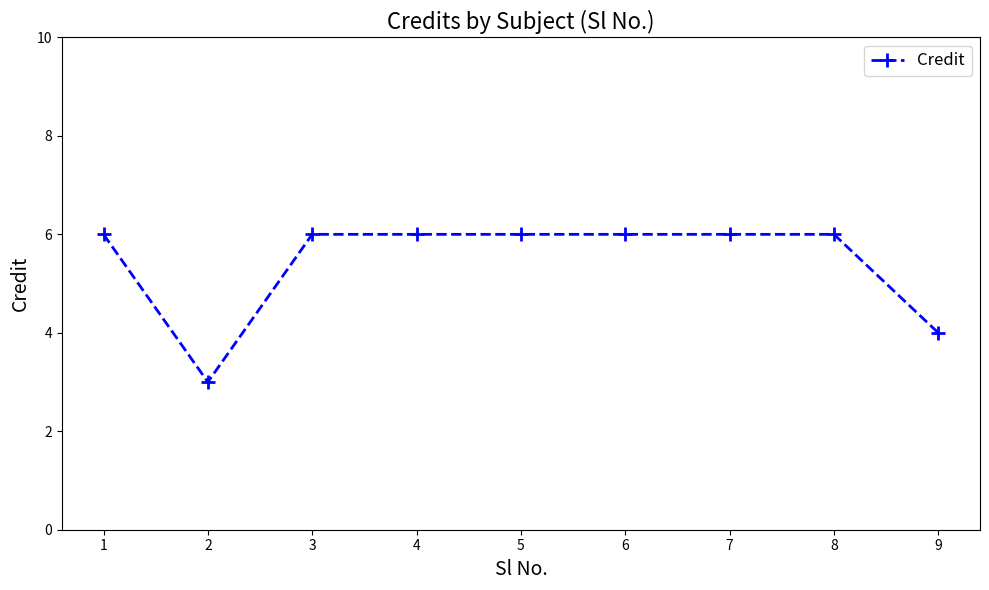

What is the difference between the maximum and minimum values?

3